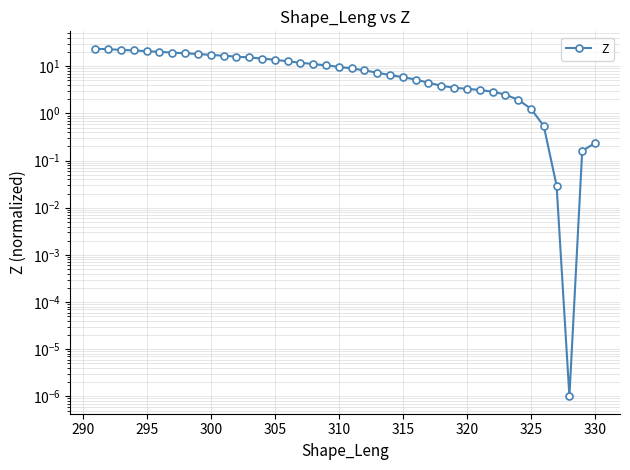

Is this an area chart (filled region under the line)?

No